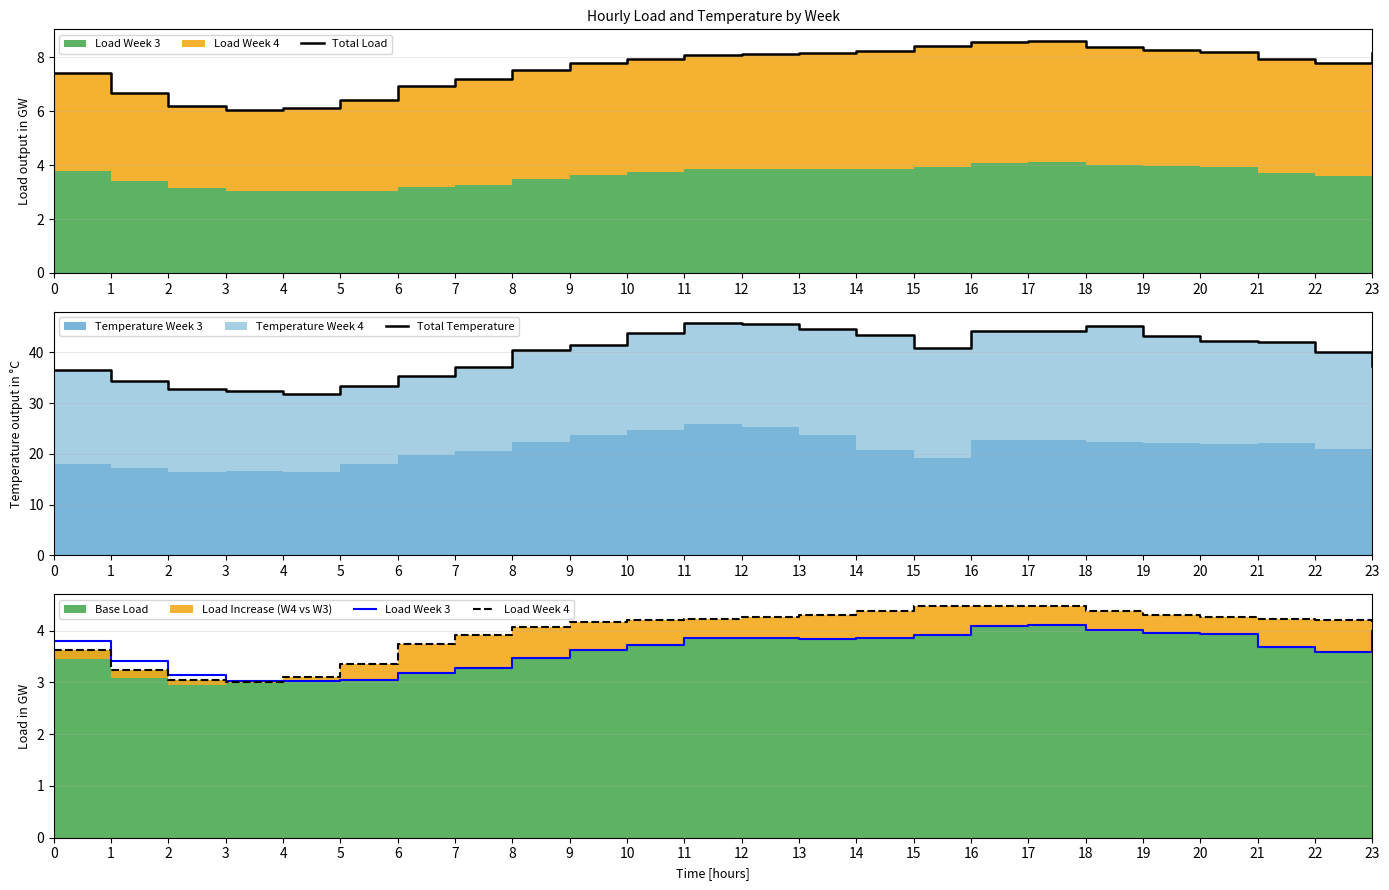

At how many categories does at least one series exceed 25?

24